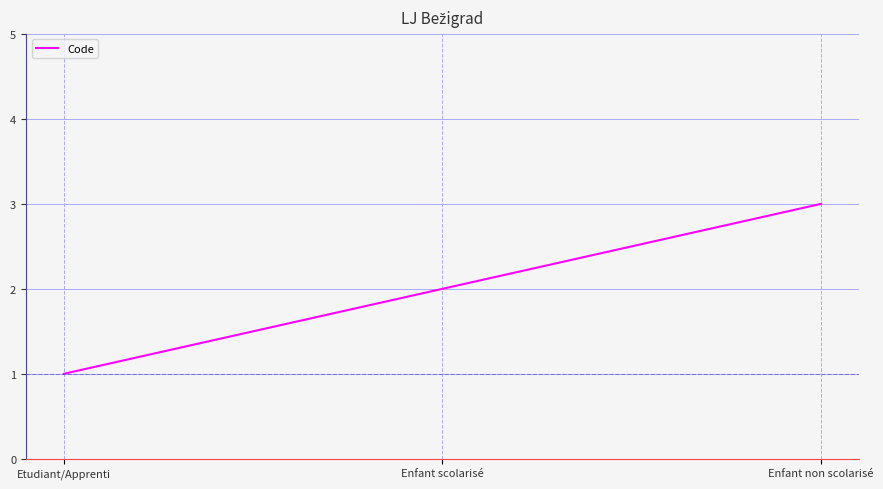

Reading right to left, list all the values displayed in this chart.

Enfant non scolarisé=3	Enfant scolarisé=2	Etudiant/Apprenti=1